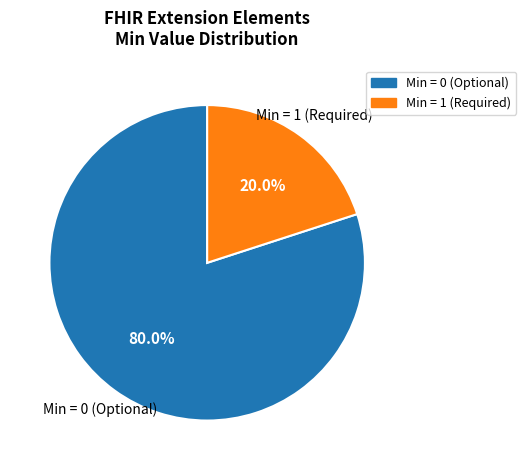

Is there a majority slice in this chart?

Yes